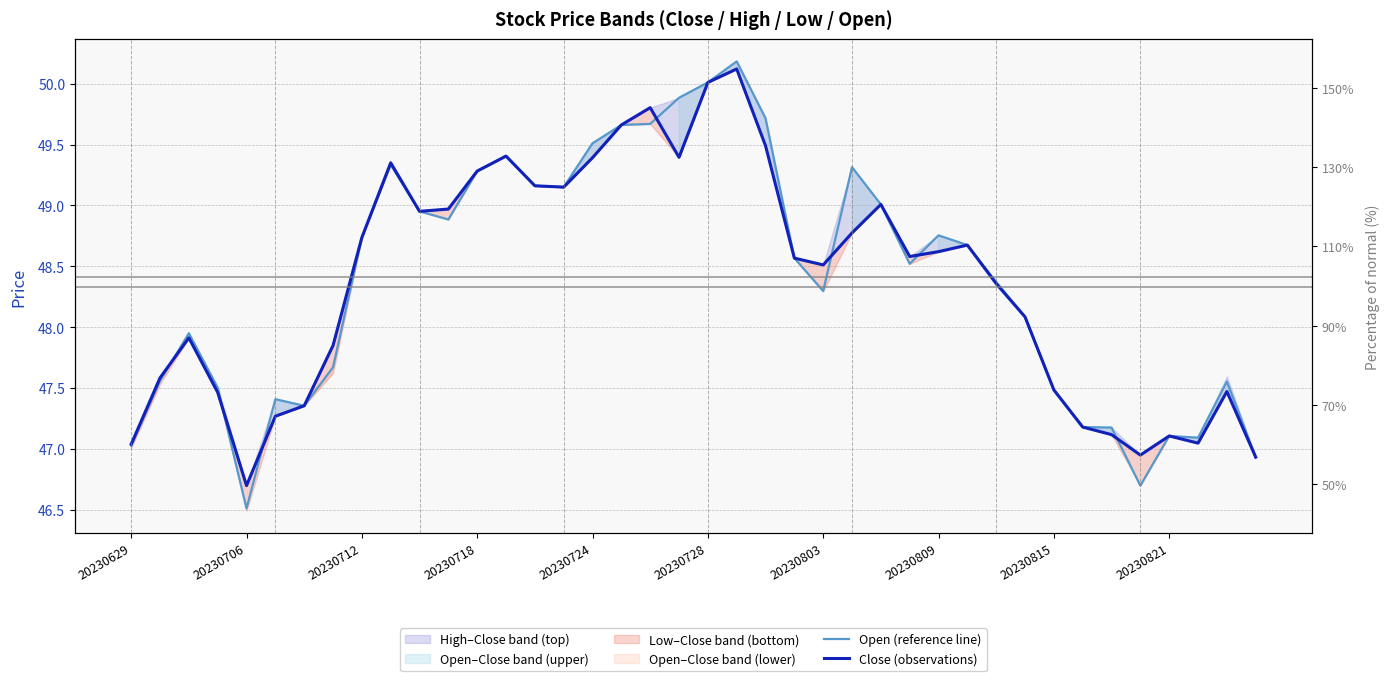

Which series changed the most between 11 and 23?

Close (observations)